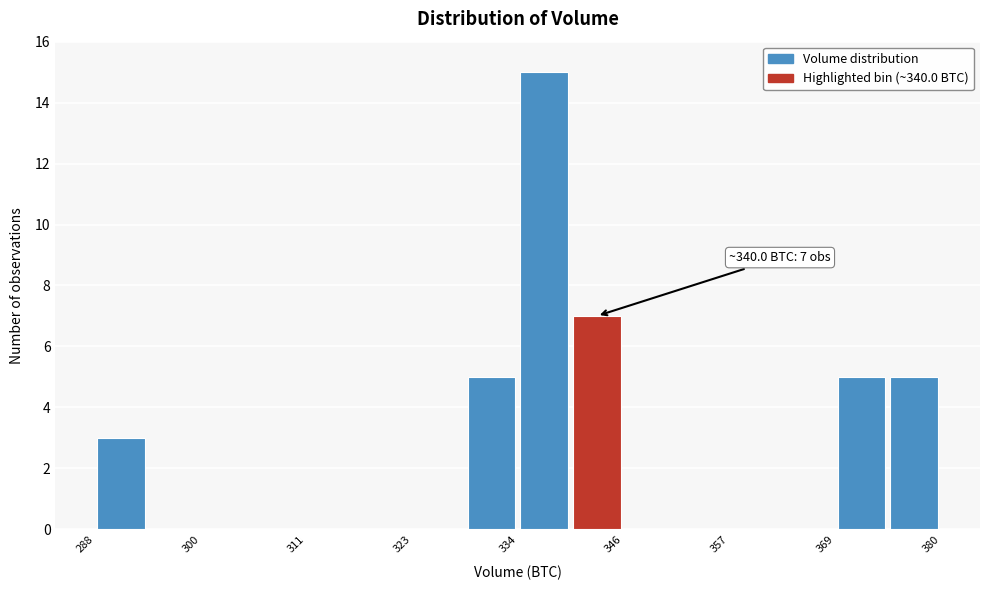

Around what value on the x-axis is the tallest bar? Give the approximate position of its centre, as read against the axis.

338